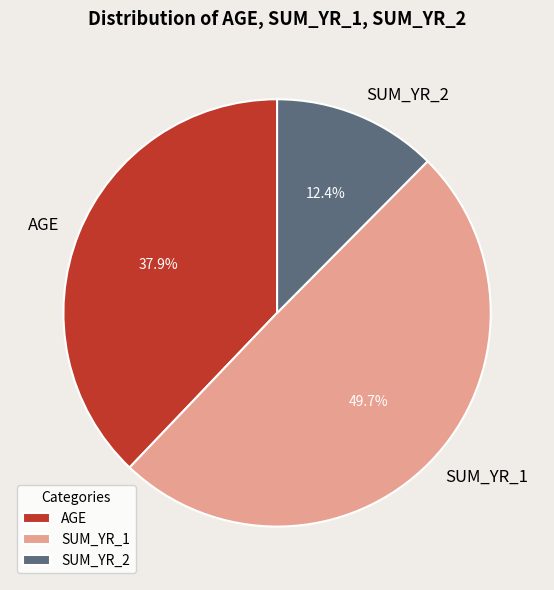

To the nearest percent, what portion does SUM_YR_2 represent?

12%